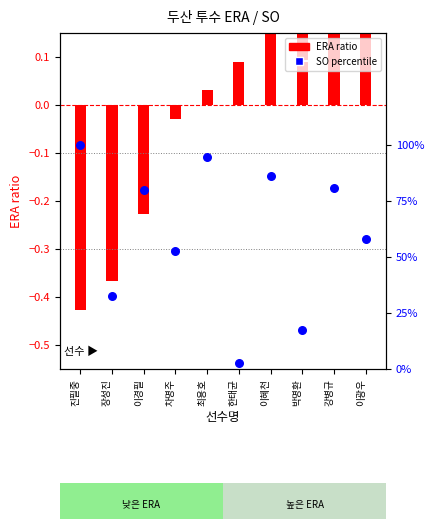

At which category is the sum across all series the highest?

강병규